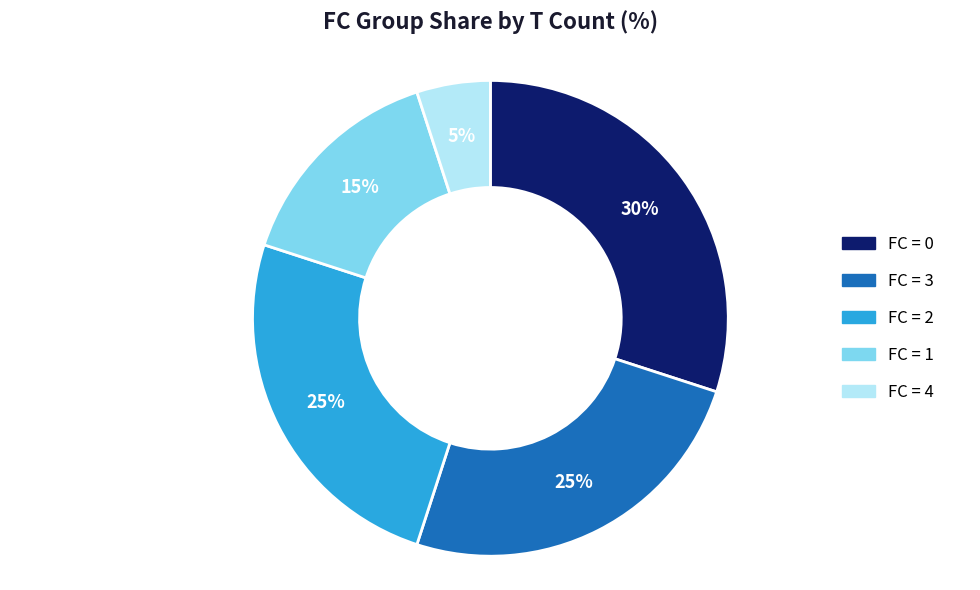

Does any single category account for the majority?

No